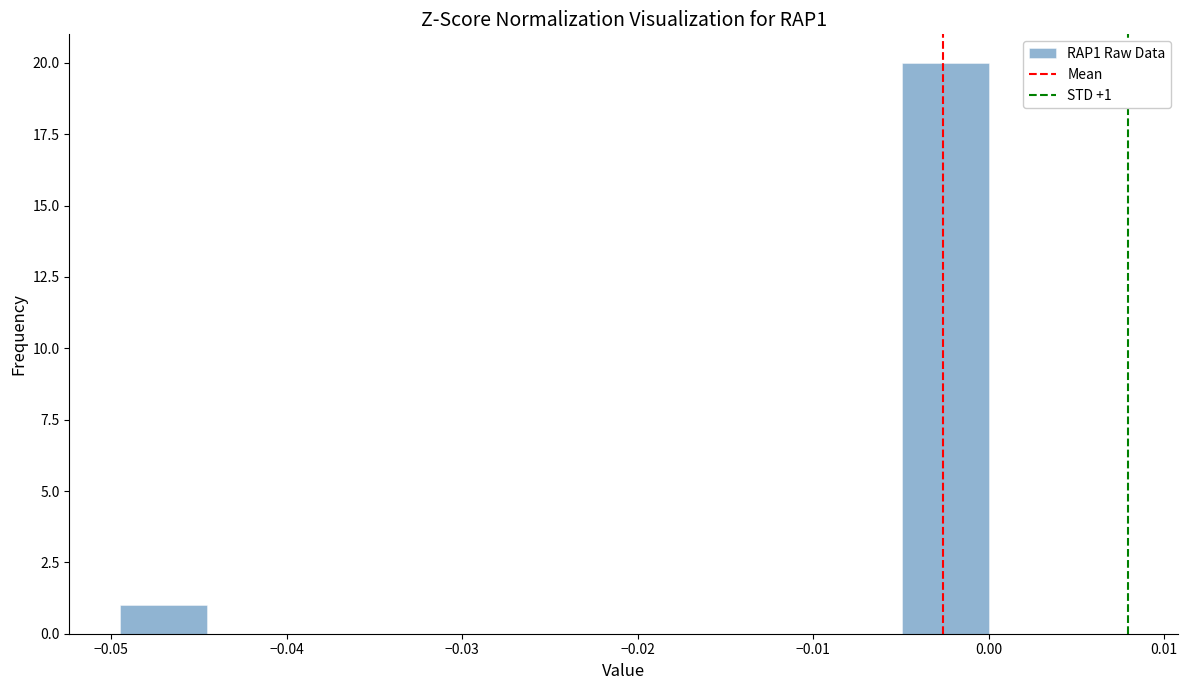

Over which range of the x-axis is the bar tallest?

-0.005 to 0.000